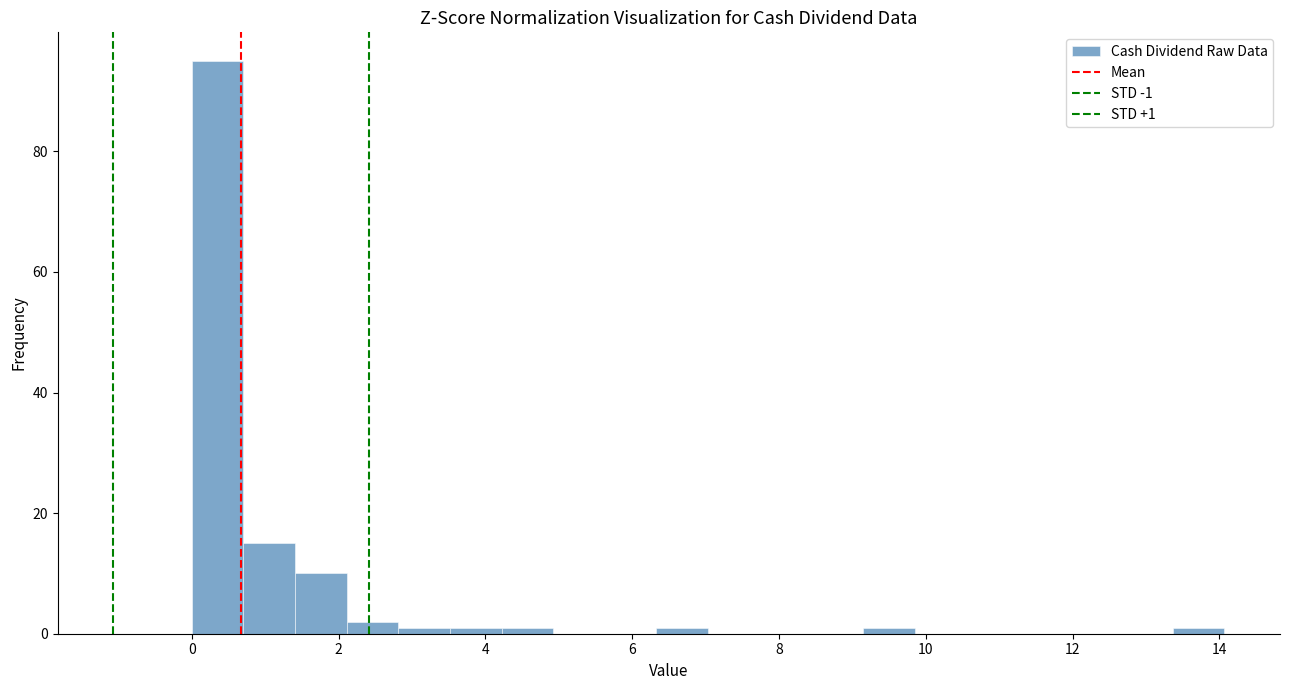

Around what value on the x-axis is the tallest bar? Give the approximate position of its centre, as read against the axis.

0.4